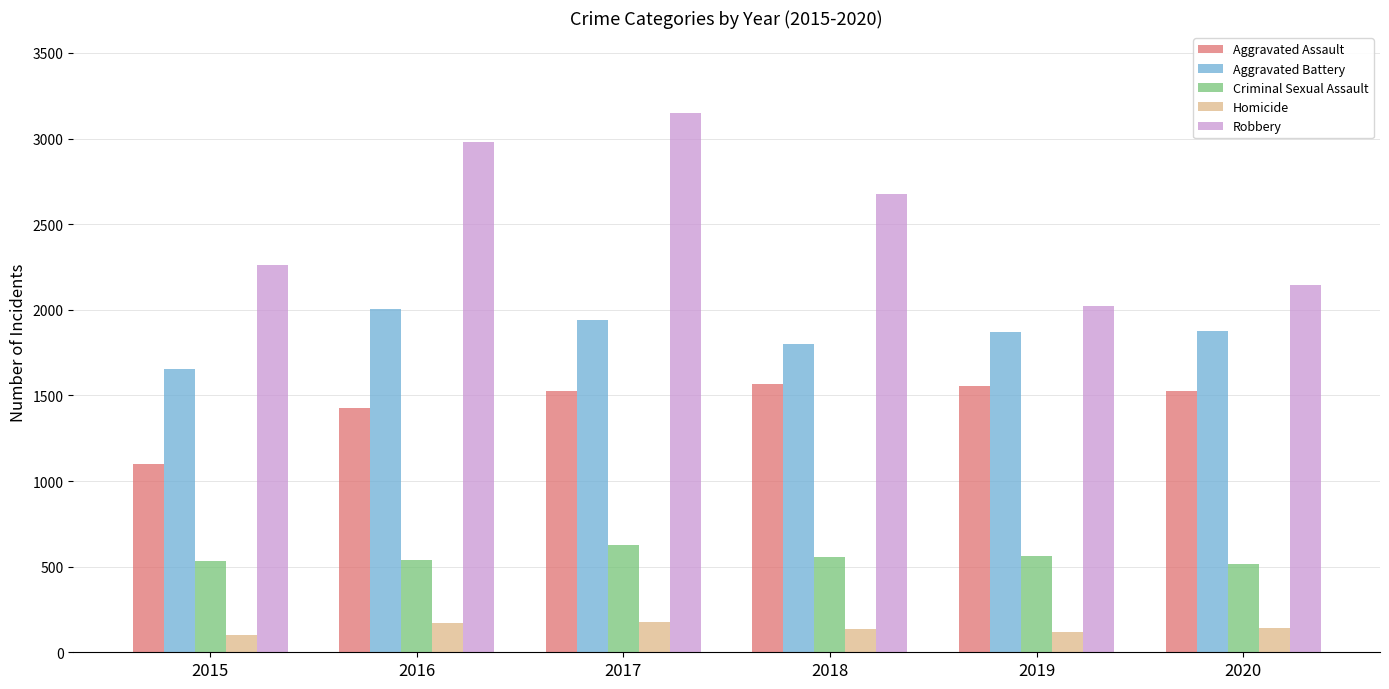

Which series has the widest spread of values?

Robbery